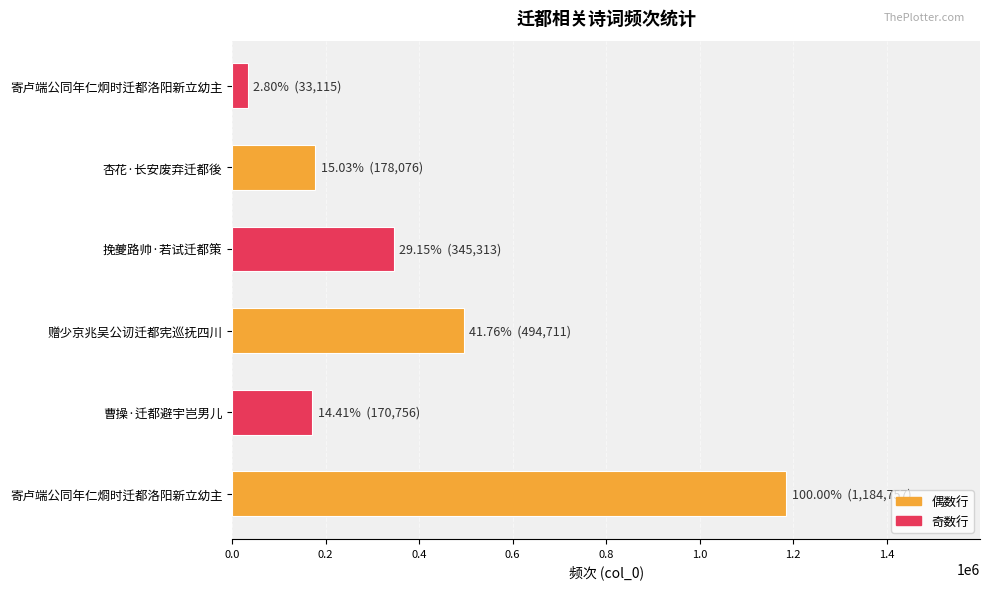

Is it true that the value at 寄卢端公同年仁烱时迁都洛阳新立幼主 is 1184757?

True